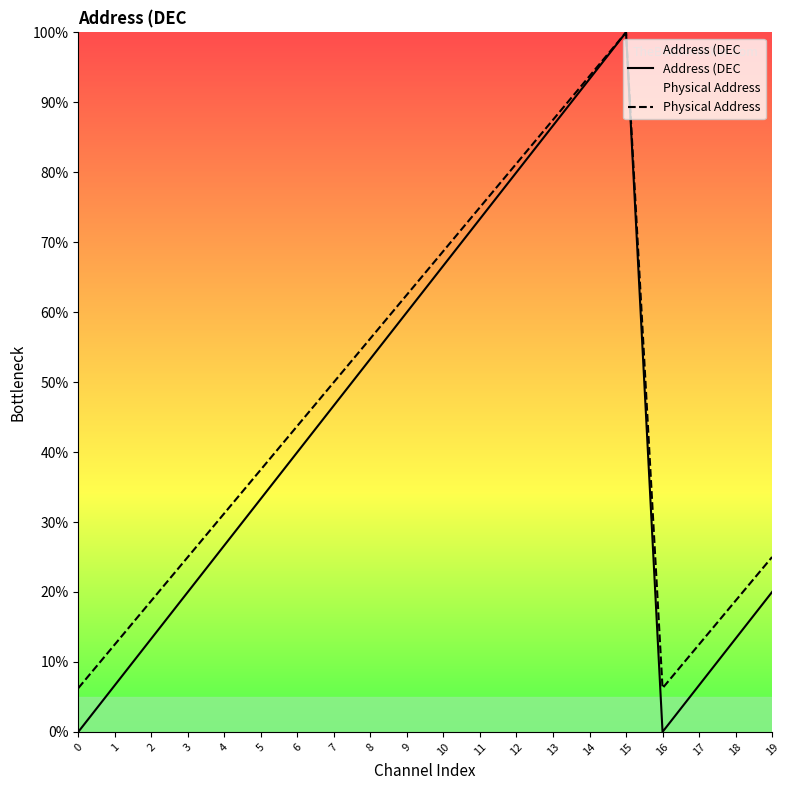

True or false: Address (DEC and Physical Address cross at least once.

False